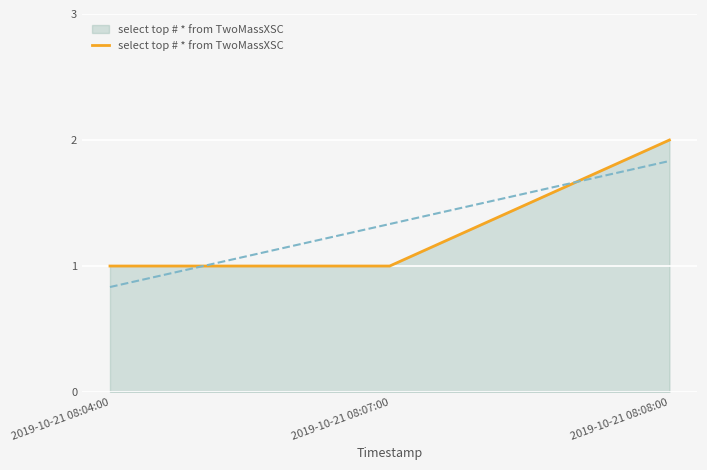

True or false: select top # * from TwoMassXSC has a value of 2 at 2019-10-21 08:08:00.

True